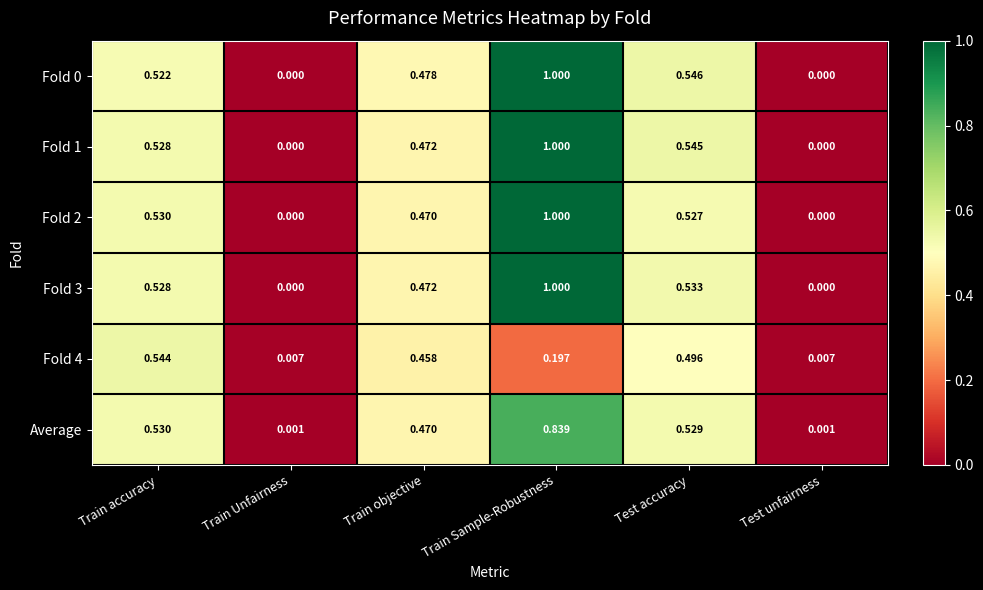

How many categories are shown in the chart?

6